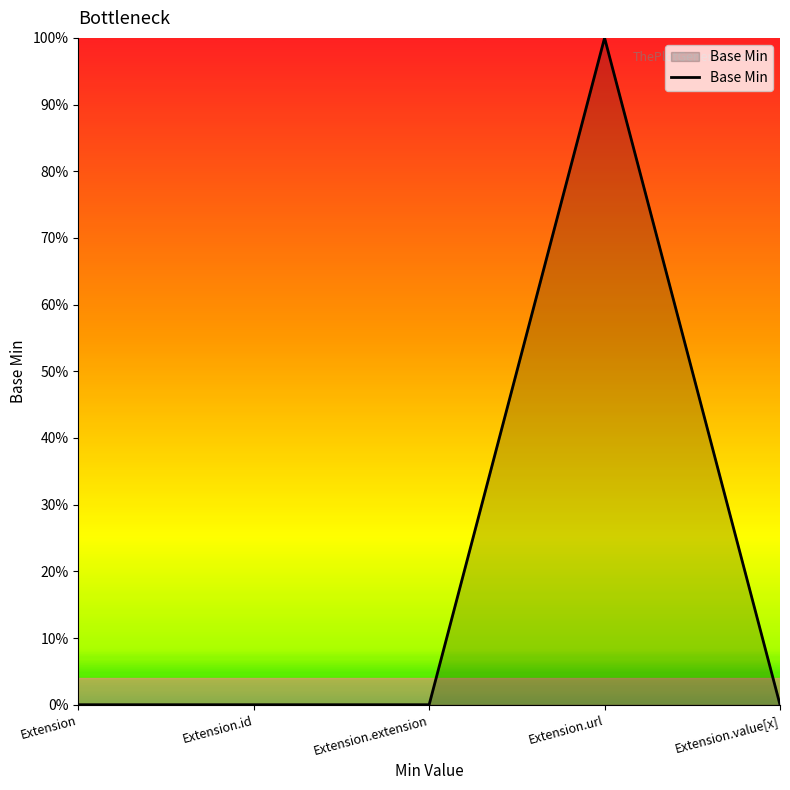

At which category does the chart reach its peak across all series?

Extension.url